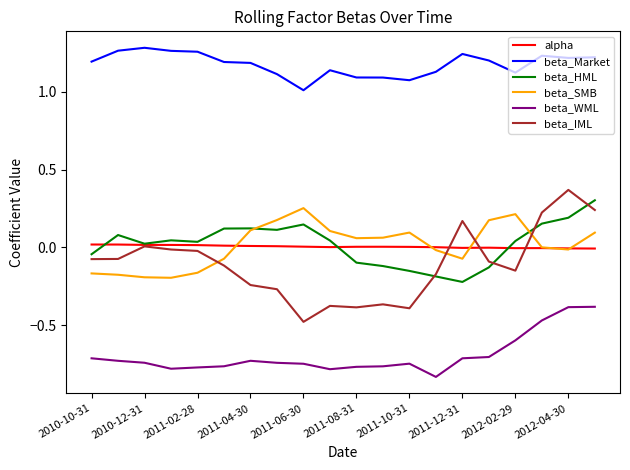

Which series has the largest range (max minus min)?

beta_IML